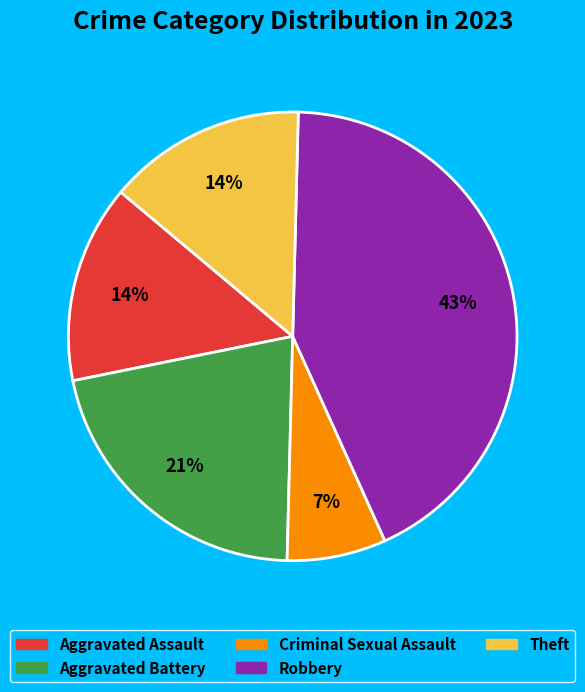

To the nearest percent, what is the average slice percentage?

20%